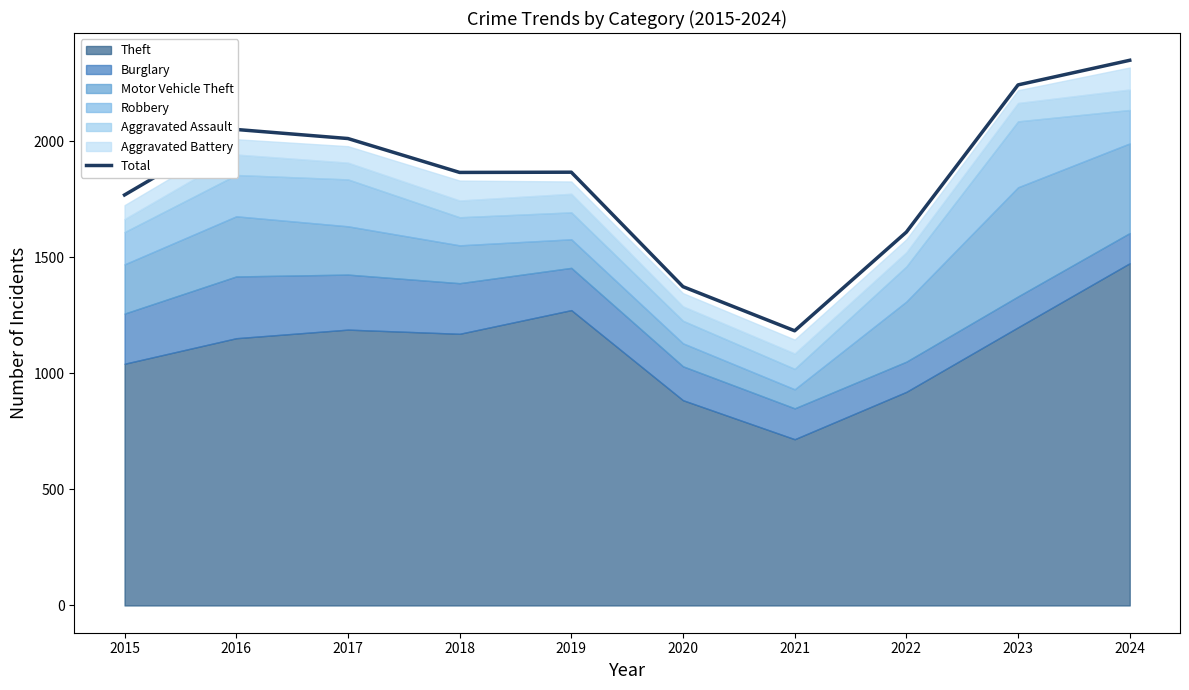

Reading left to right, extract all data points from this chart.

1768	2050	2011	1865	1866	1373	1183	1608	2242	2348